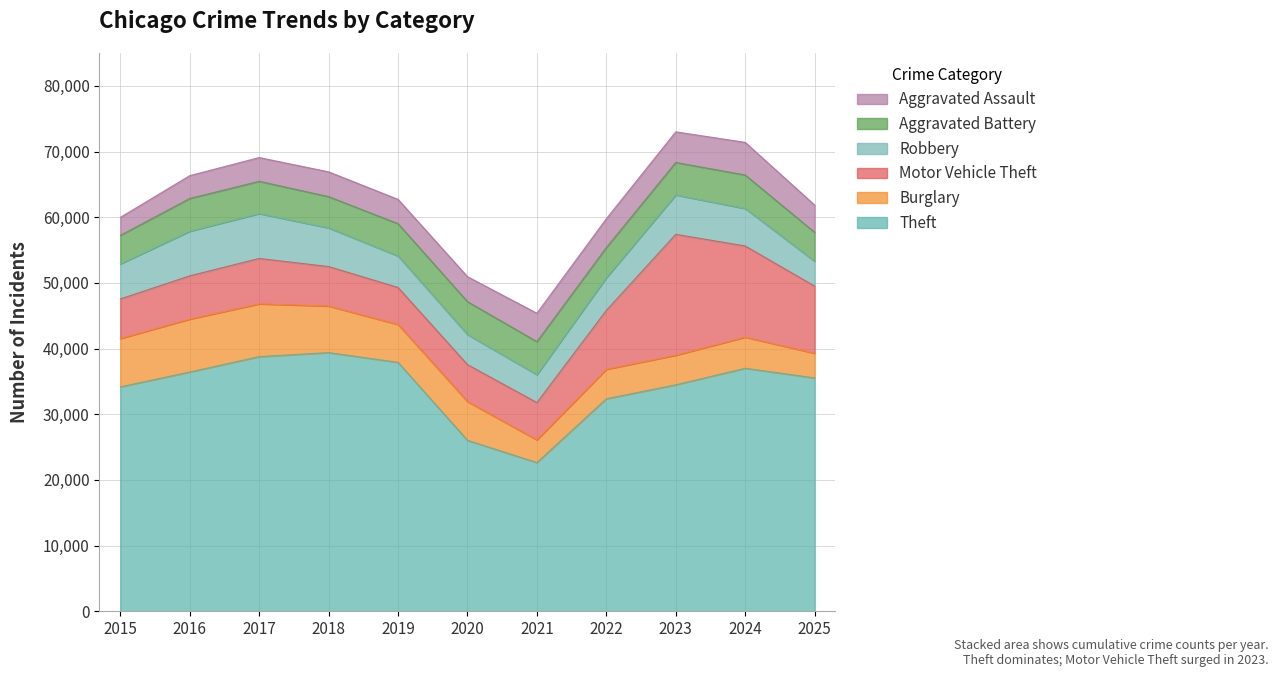

What is the highest value of the Burglary series?

8058